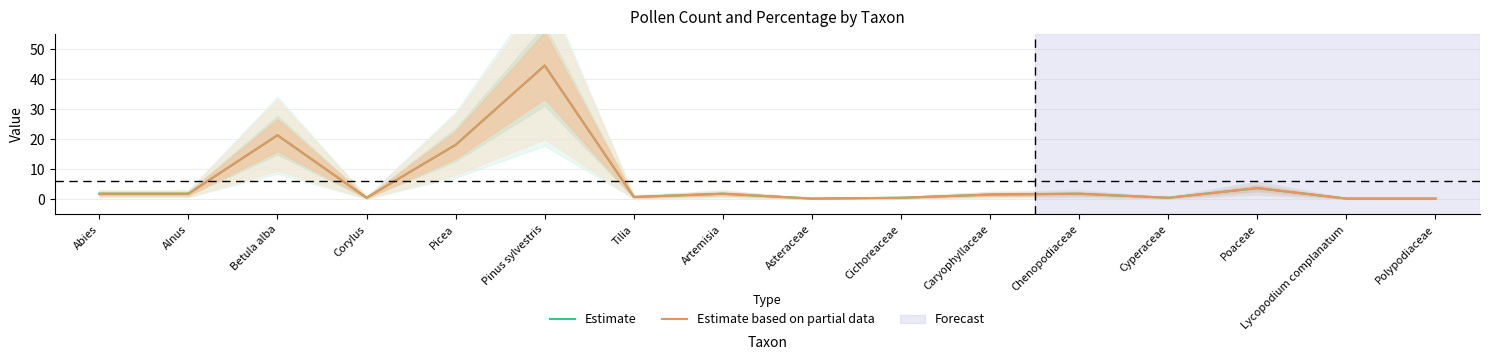

True or false: Estimate has more than 2 points higher than both neighbors.

True